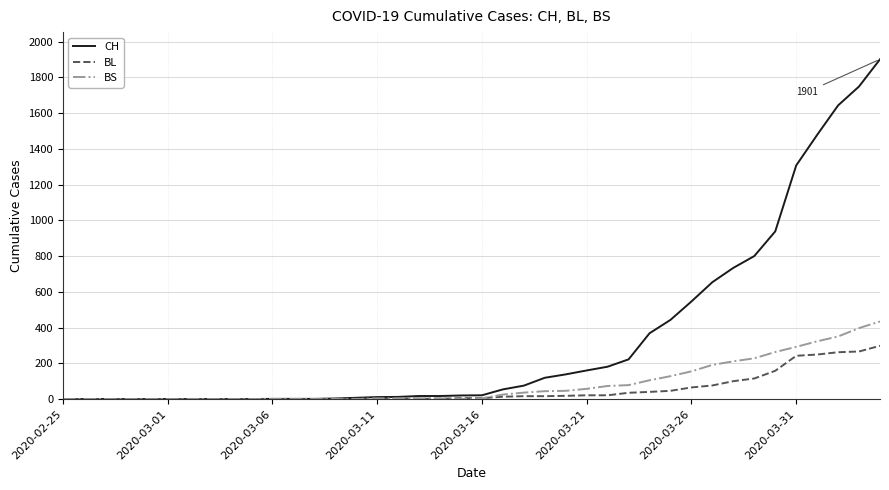

After their last crossing, which series has the higher values: BL or BS?

BS